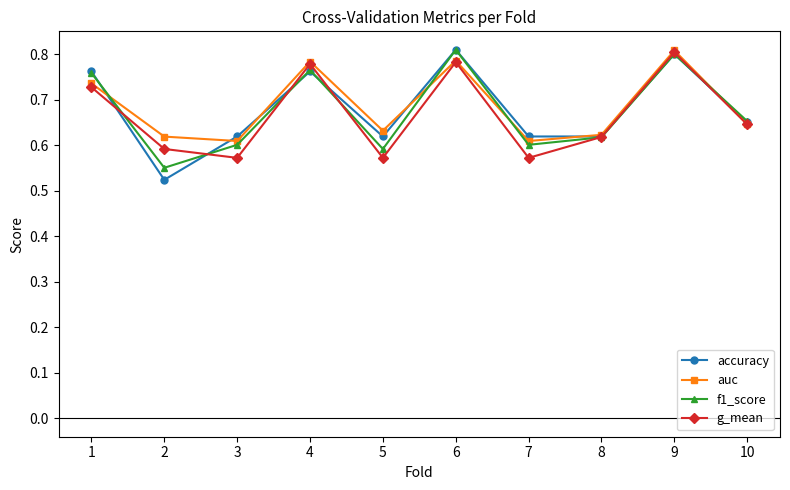

Which category has the lowest value across all series?

2